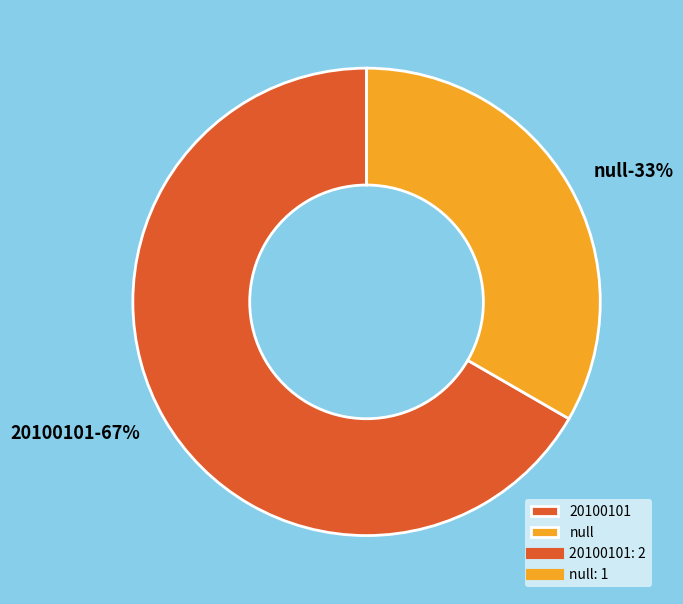

The 20100101 slice represents 56% of the pie. True or false?

False